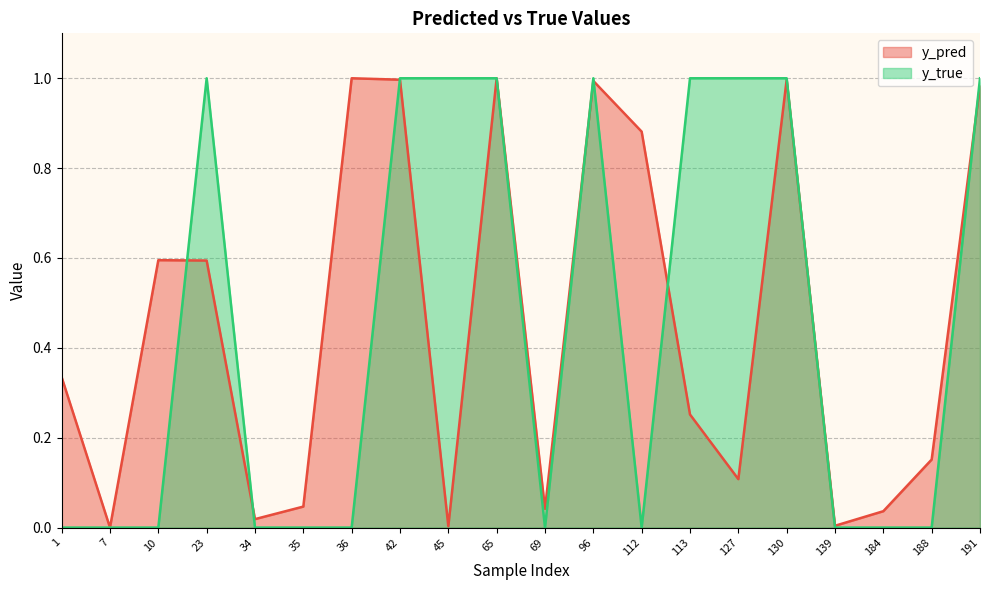

The value of y_pred at 34 is 0.0. True or false?

False